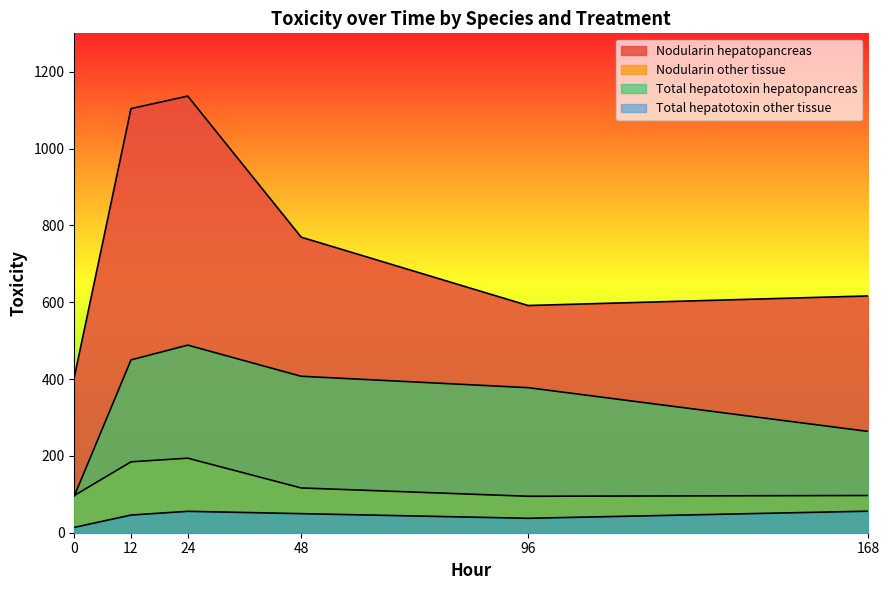

The Total hepatotoxin hepatopancreas series shows 377.6 at 96. True or false?

True